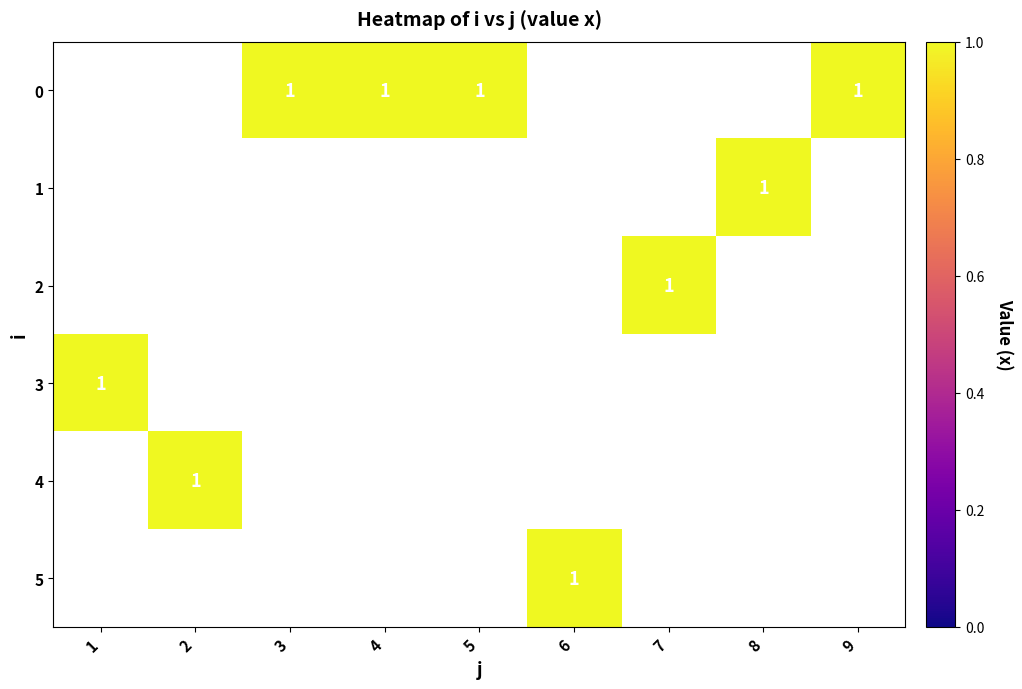

At which category does the chart reach its minimum across all series?

3